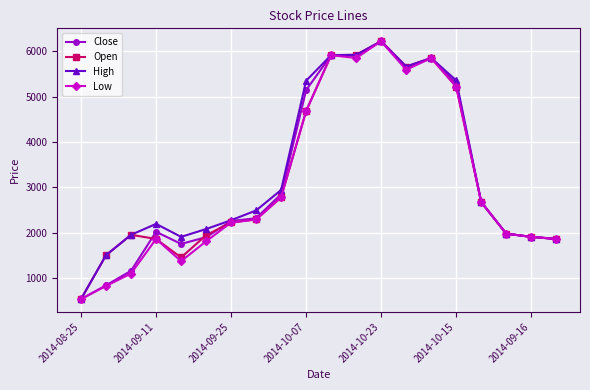

What is the difference between the second highest and second lowest values in the High series?

4425